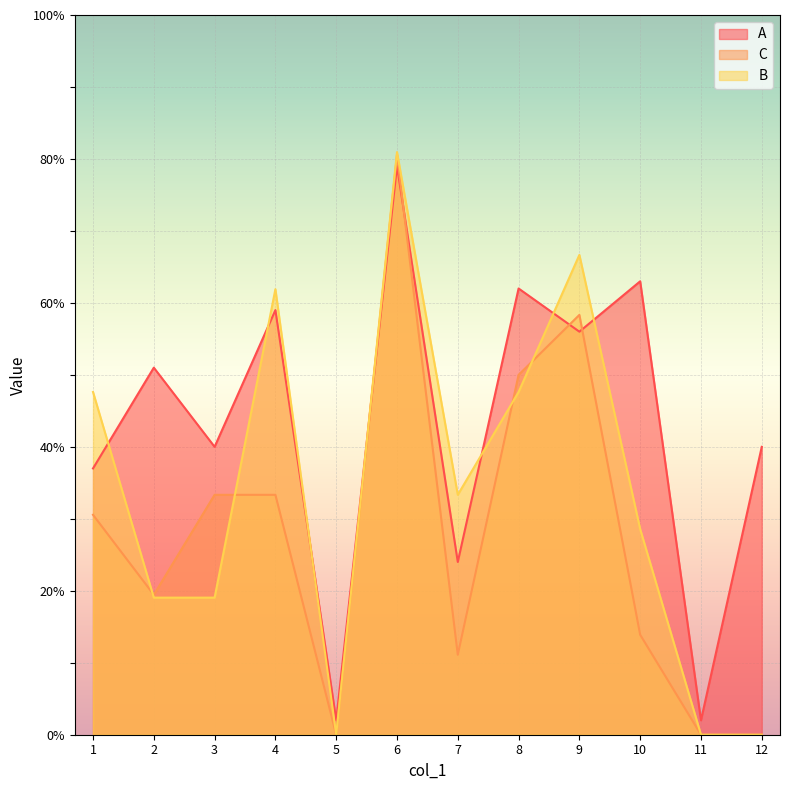

Between 4 and 8, which is larger?

8